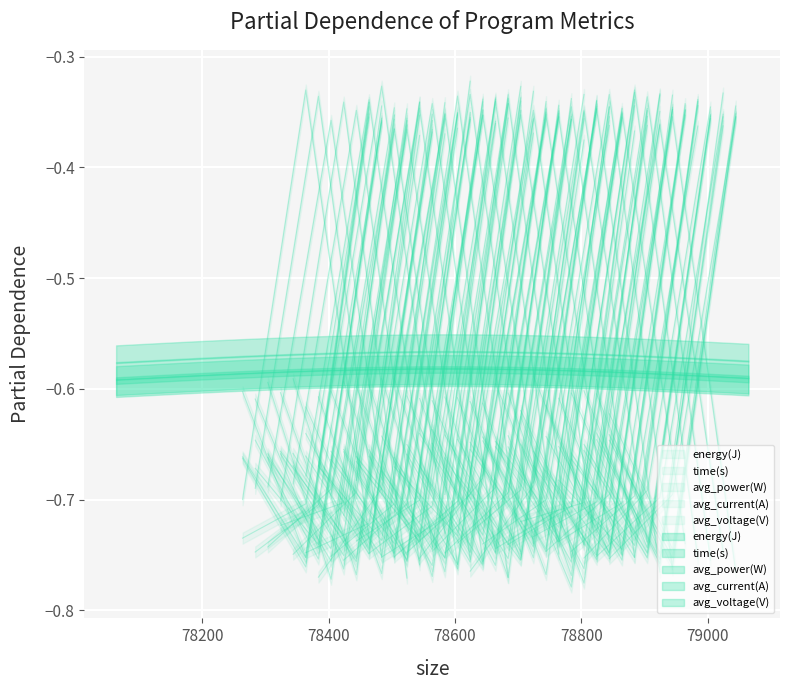

What is the minimum value for avg_power(W)?

-0.7